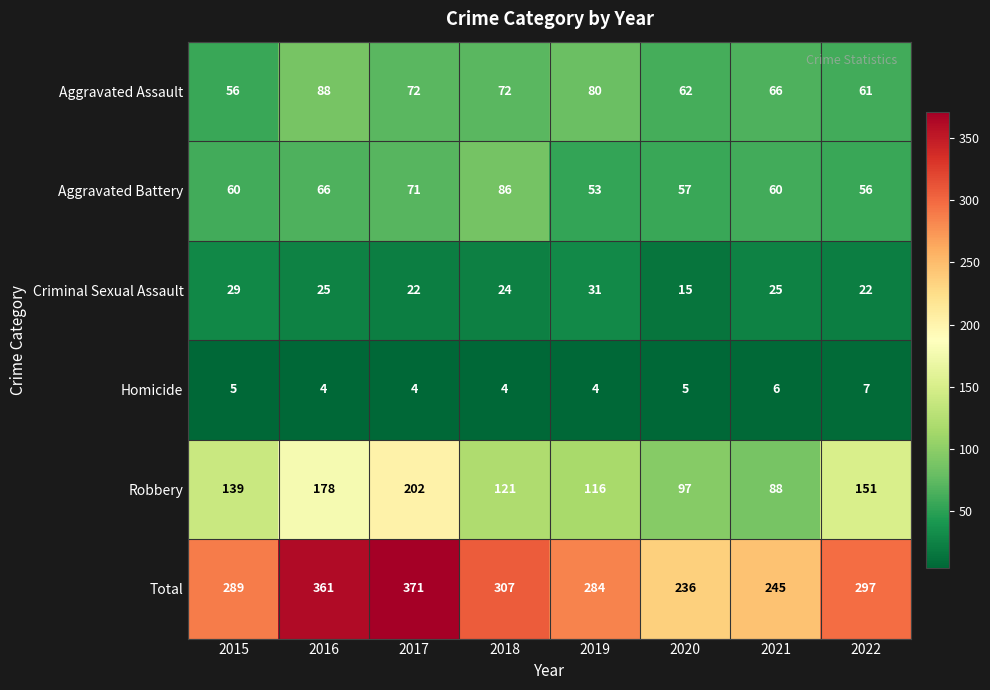

What value does the Robbery series have at 2015?

139